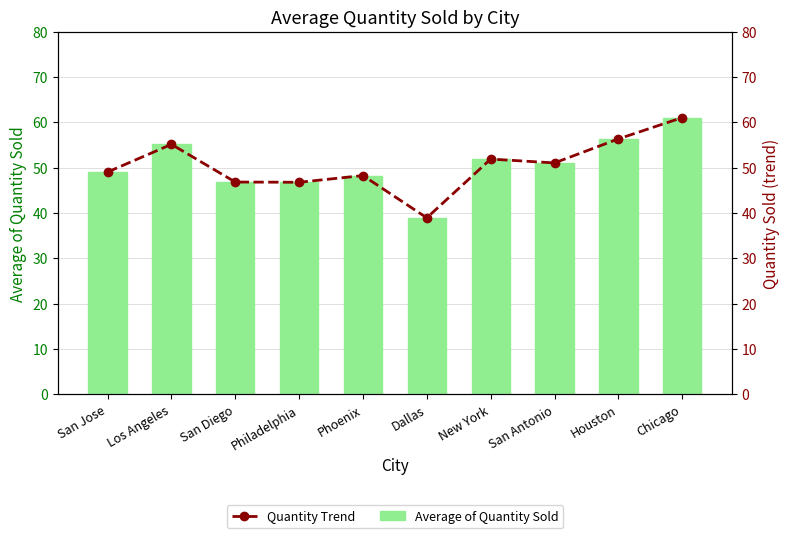

Reading left to right, what are all the values shown in this chart?

Average of Quantity Sold: 49.0	55.1	46.8	46.8	48.2	38.9	51.9	51.0	56.3	61.0
Quantity Trend: 49.0	55.1	46.8	46.8	48.2	38.9	51.9	51.0	56.3	61.0